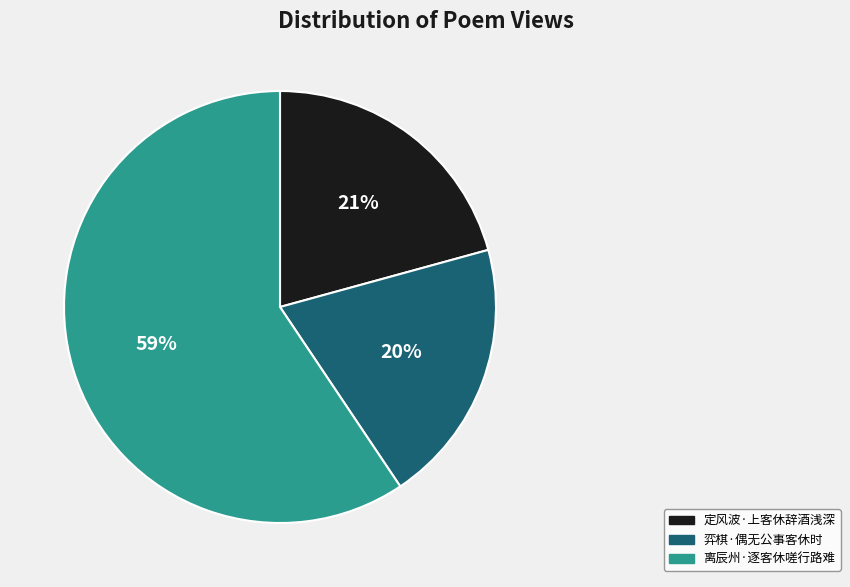

Do 弈棋·偶无公事客休时 and 定风波·上客休辞酒浅深 together represent more than half of the pie?

No